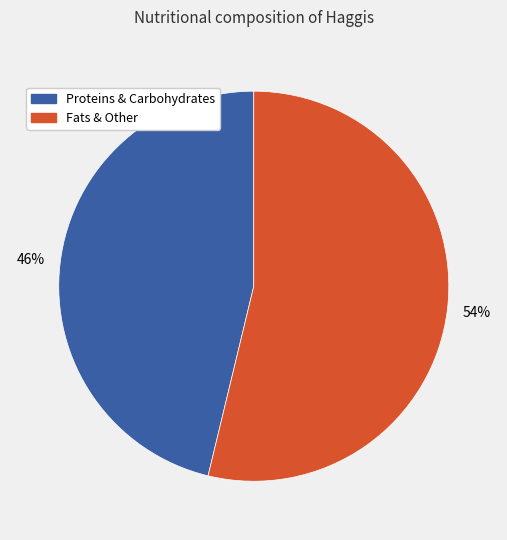

Is there a majority slice in this chart?

Yes